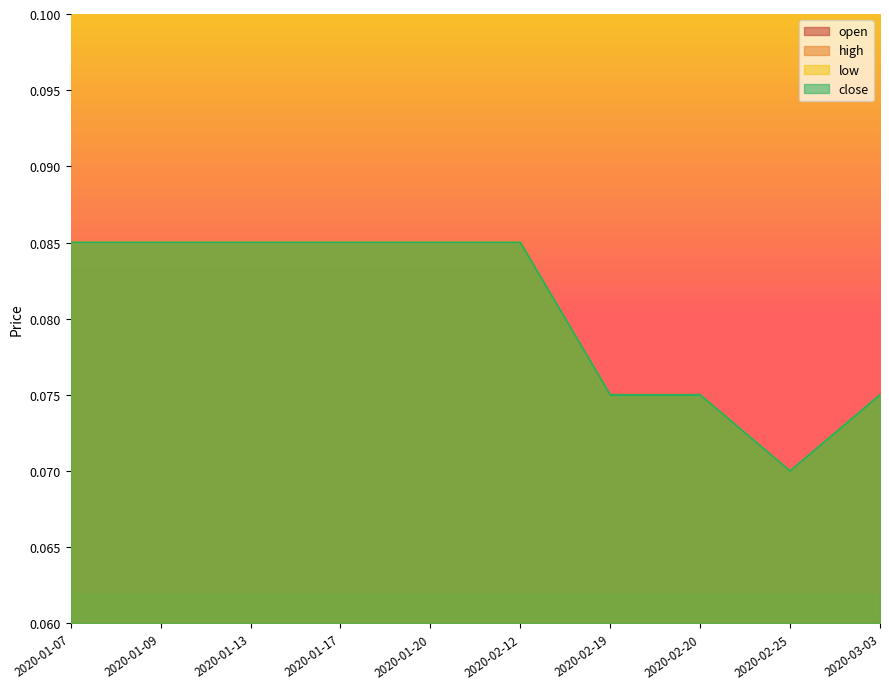

What is the total value across all series at 2020-02-19?

0.3